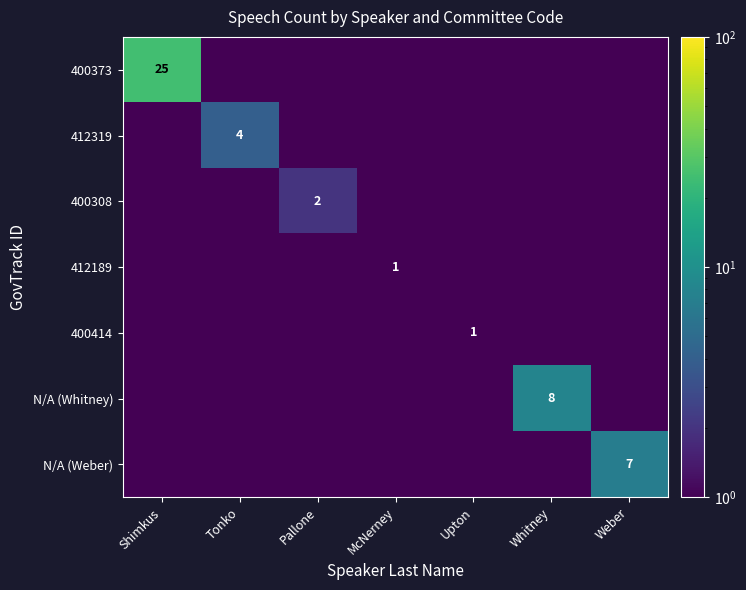

The value of 400373 at Shimkus is 25.0. True or false?

True